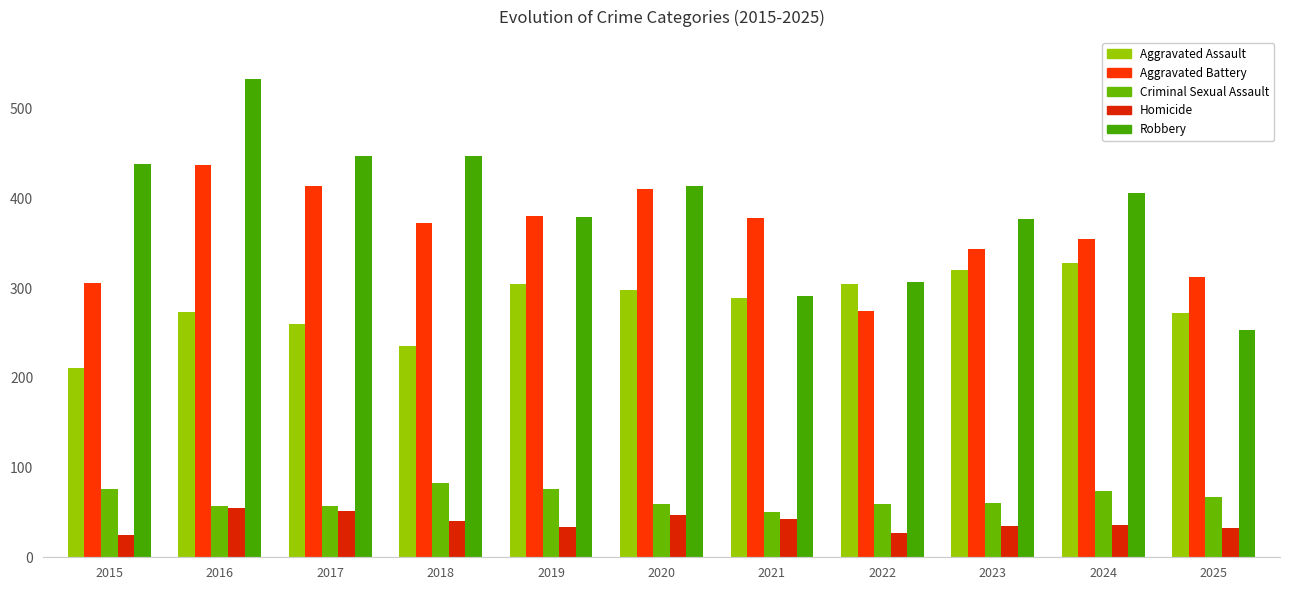

What is the greatest value displayed?

533